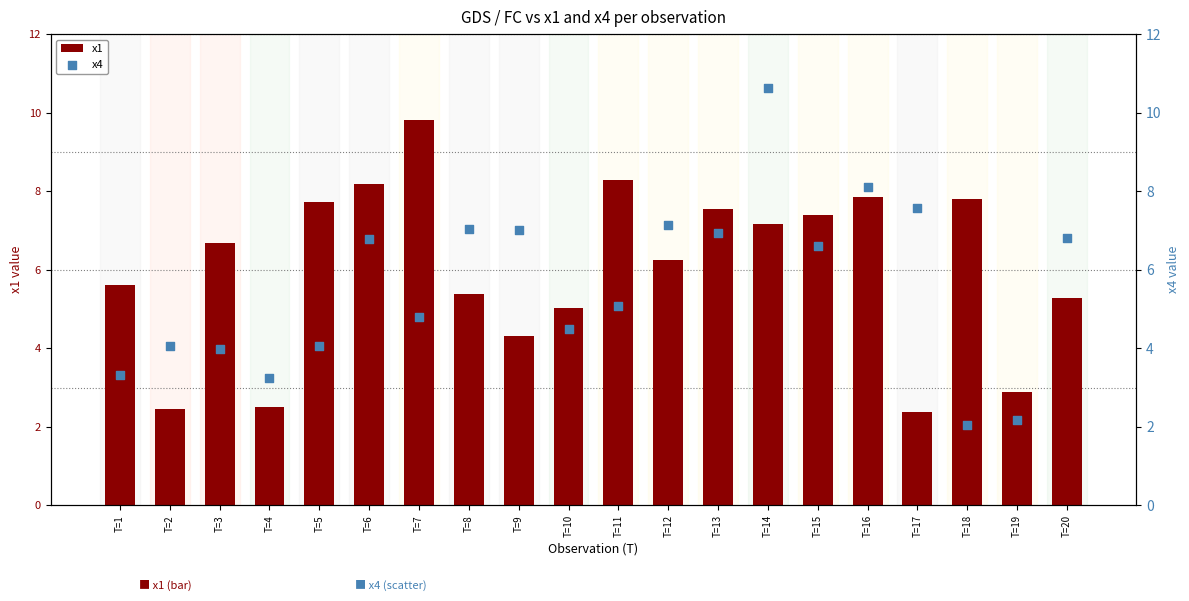

At which category is the sum across all series the highest?

T=14